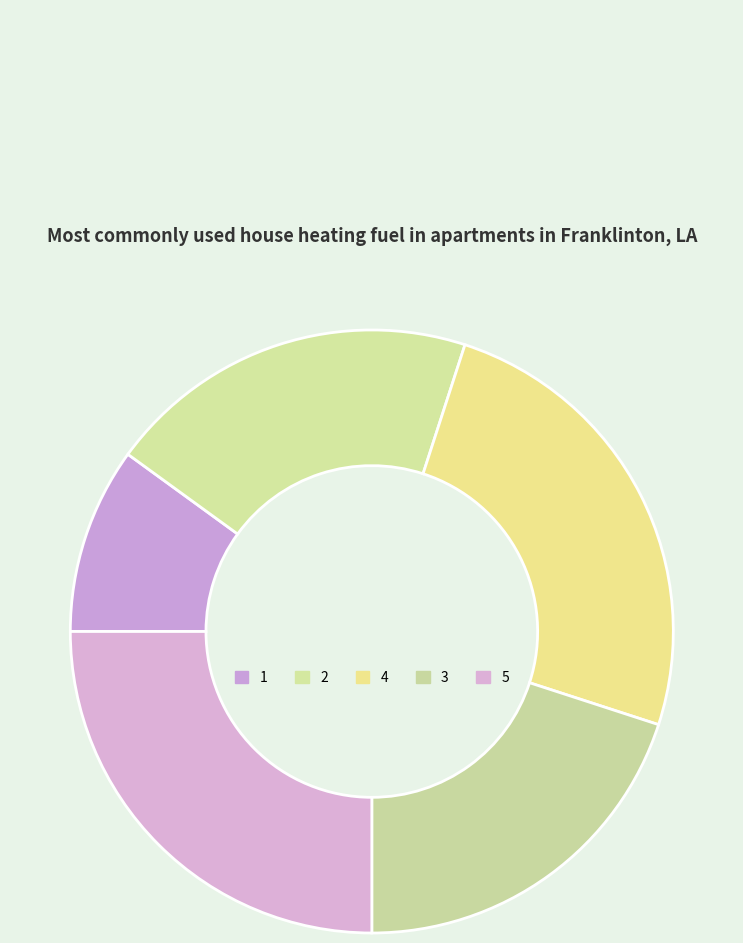

What is the change in value from 1 to 3?

+2